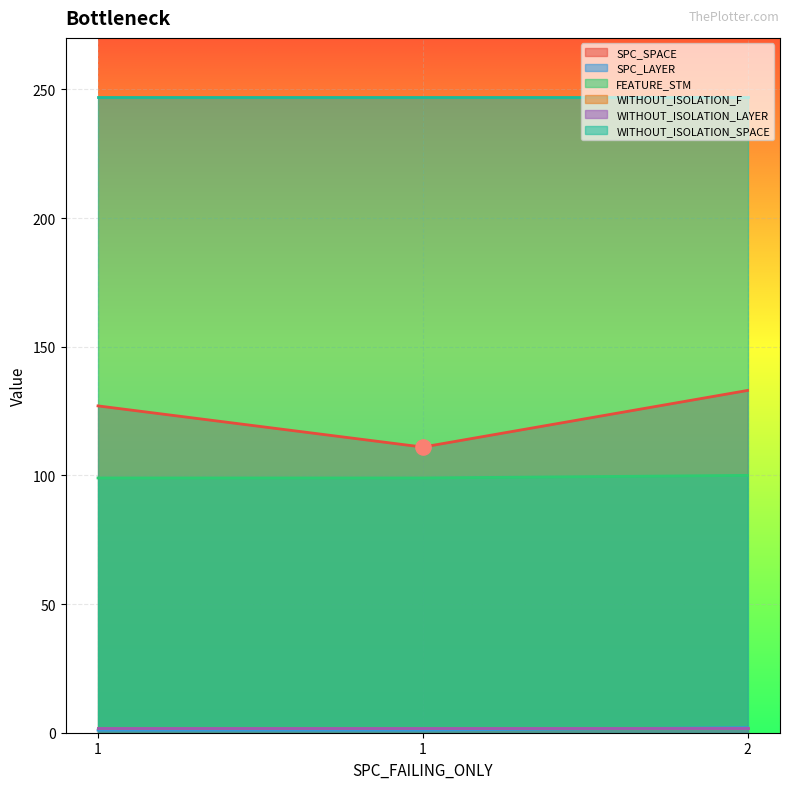

At how many categories does at least one series exceed 10?

3